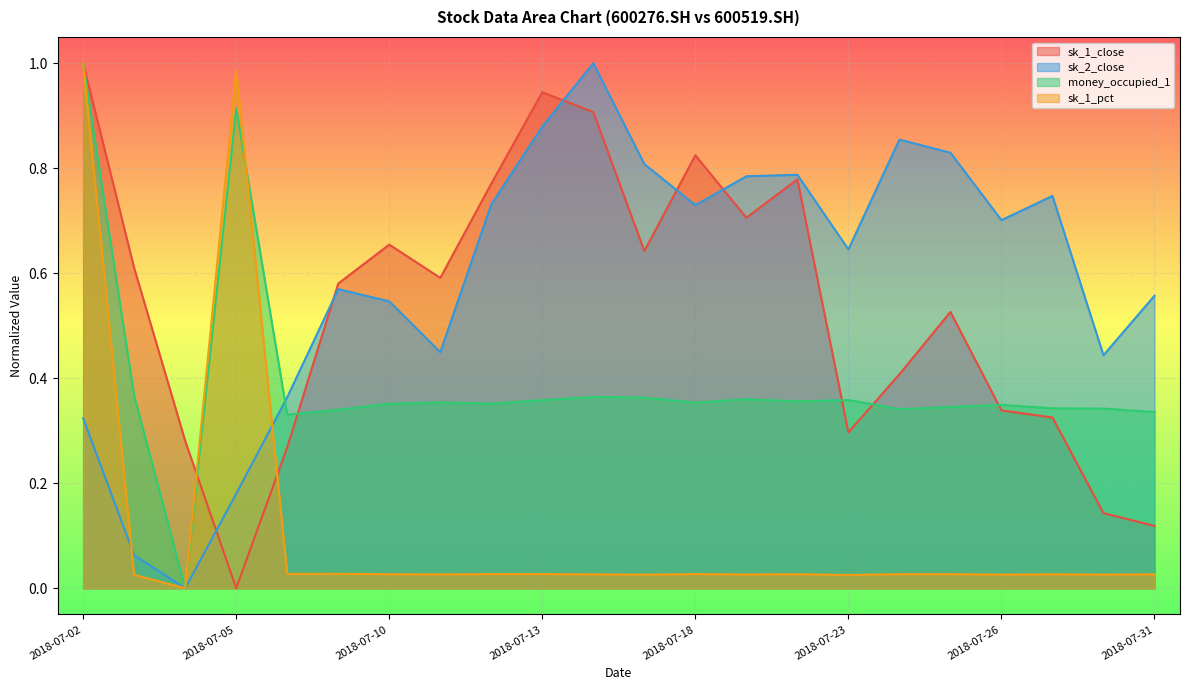

True or false: sk_2_close has a value of 1.5 at 2018-07-13.

False